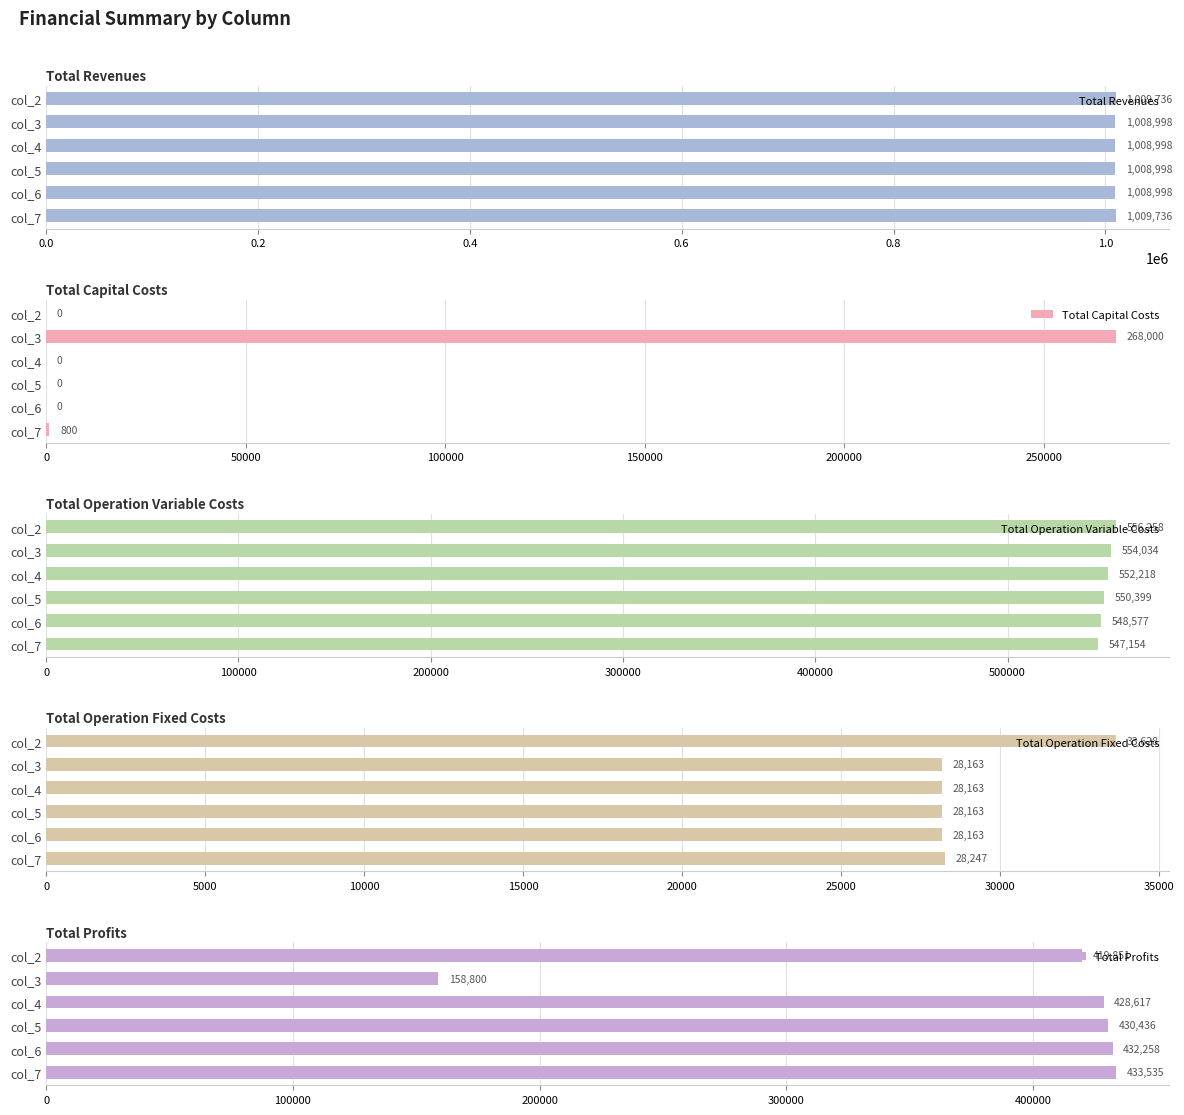

Is it true that Total Capital Costs equals 368278.5 at col_3?

False